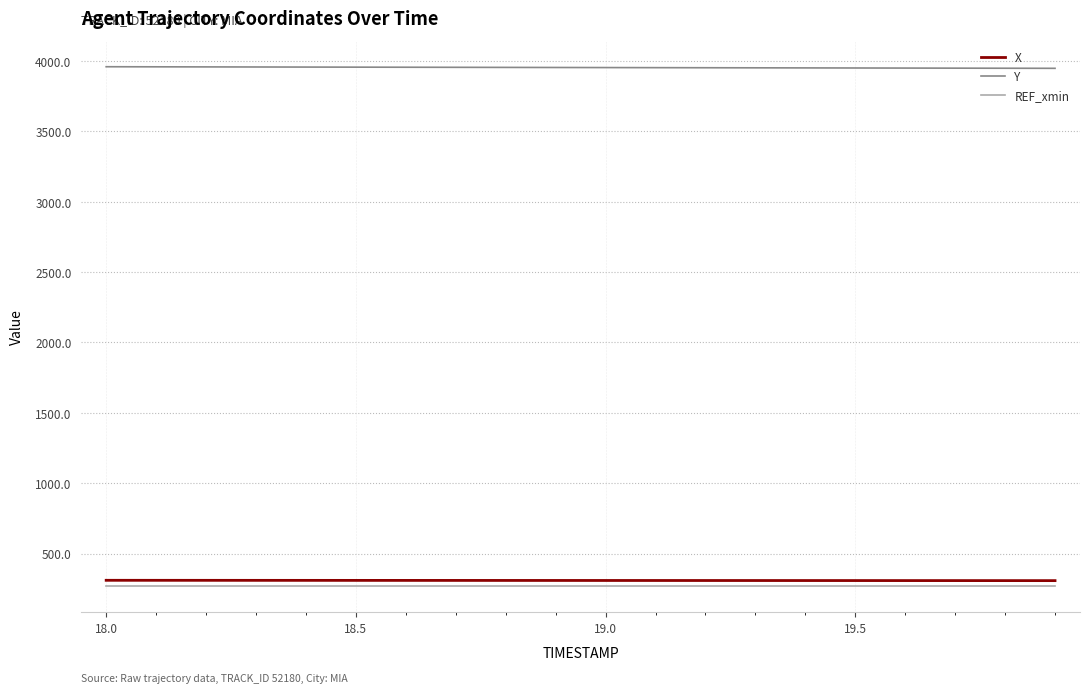

What is the difference between the second highest and second lowest values in the X series?

2.1